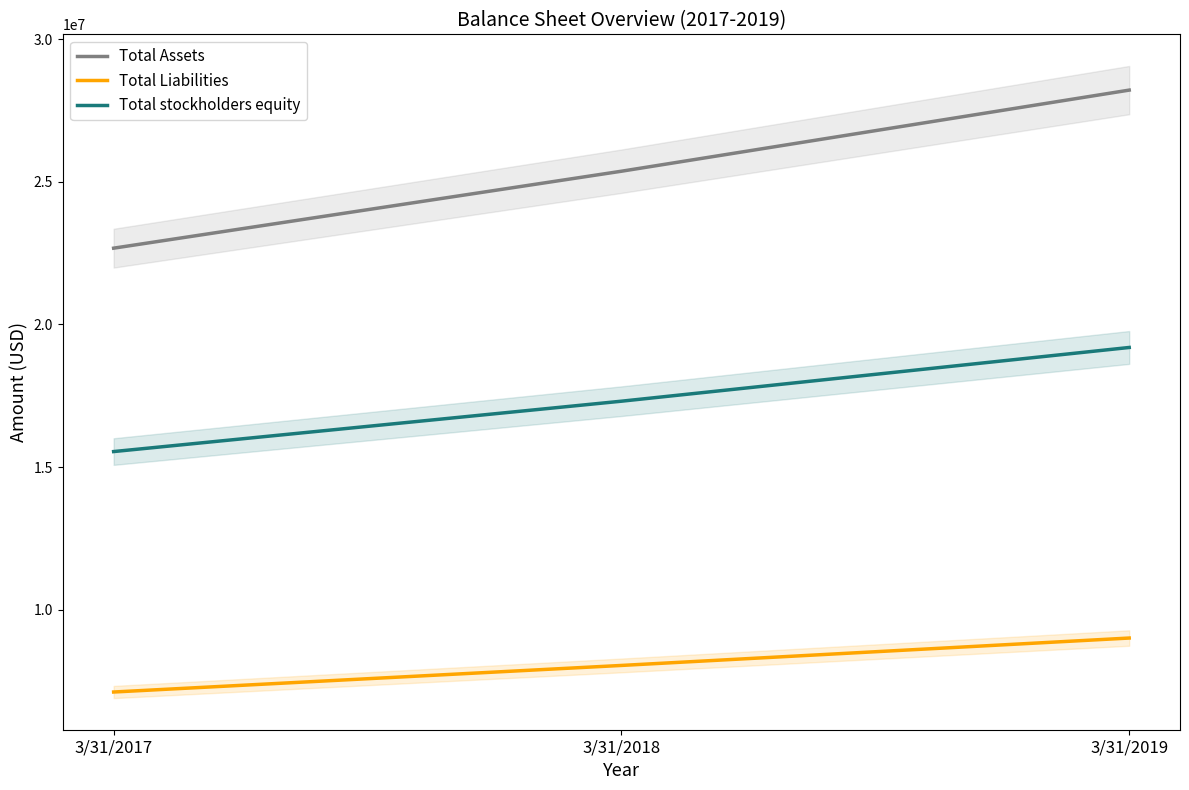

Does the chart display data point markers on the line(s)?

No